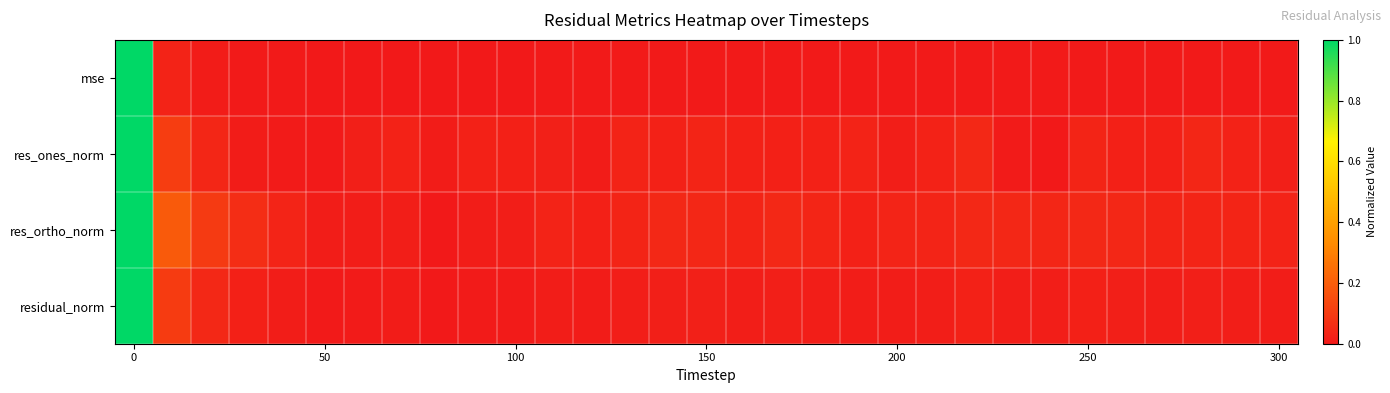

At how many categories does at least one series exceed 0?

31